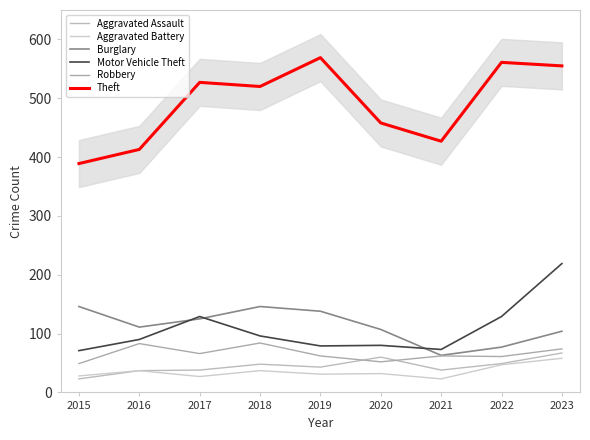

Is this an area chart (filled region under the line)?

No